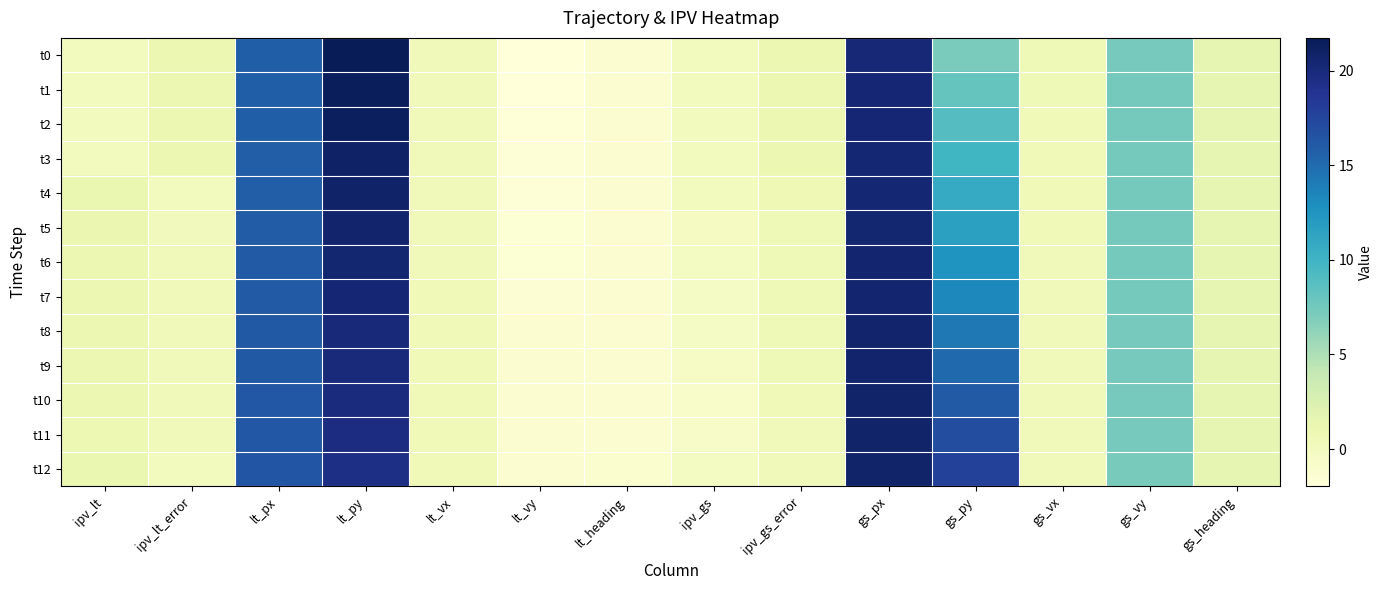

What is the difference between the highest and lowest values at ipv_gs?

0.7